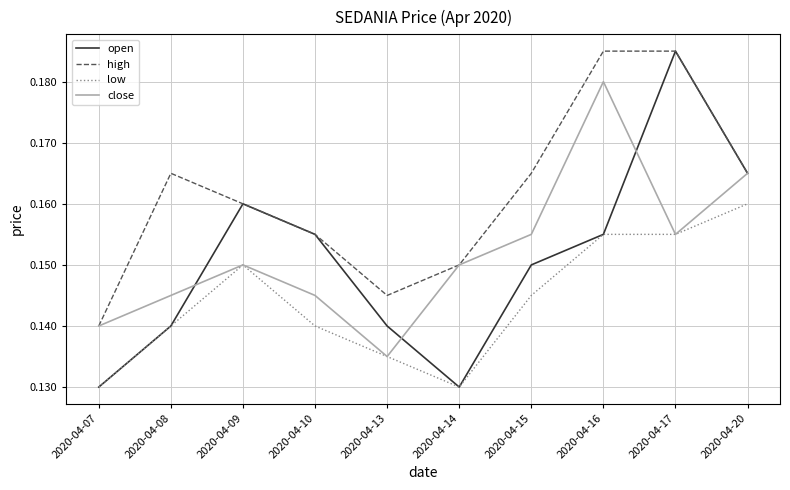

What is the total value across all series at 2020-04-13?

0.6